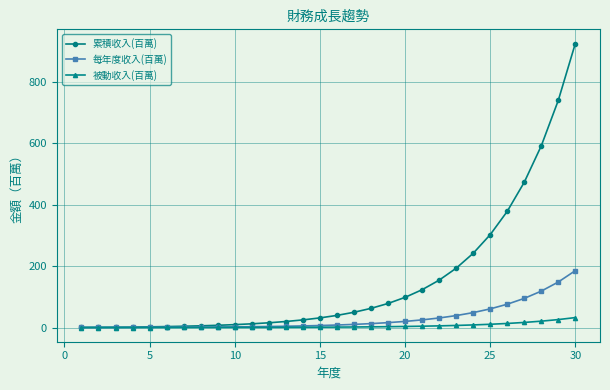

Count the number of data series in this chart.

3